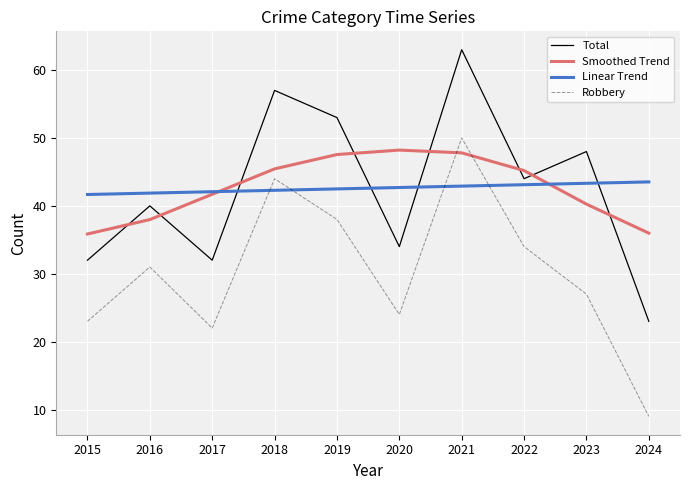

Where do Total and Smoothed Trend first cross each other?

2015 and 2016